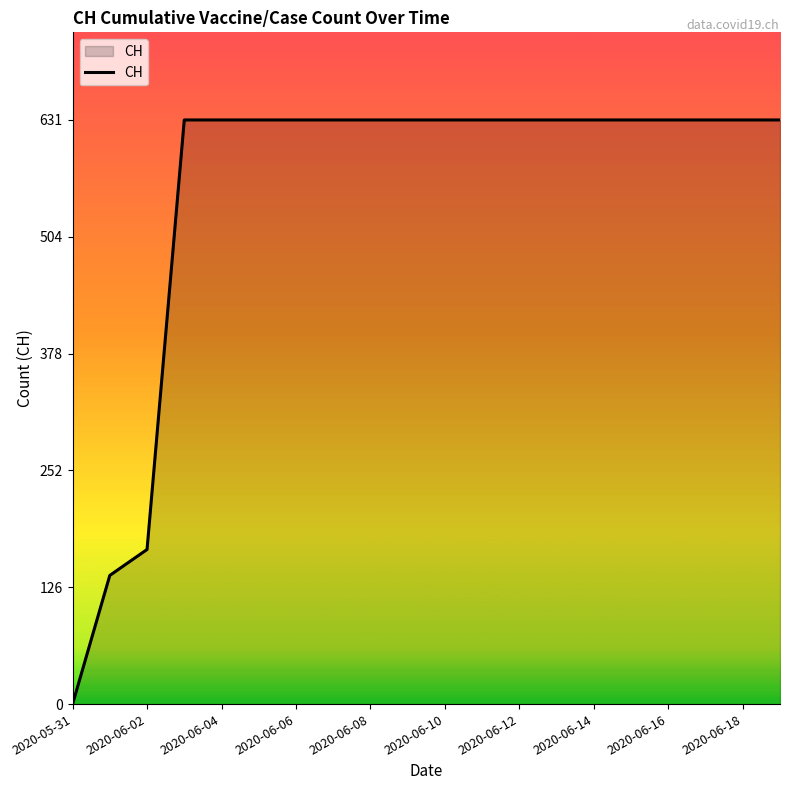

Reading left to right, transcribe all the data shown in this chart.

0	139	167	631	631	631	631	631	631	631	631	631	631	631	631	631	631	631	631	631